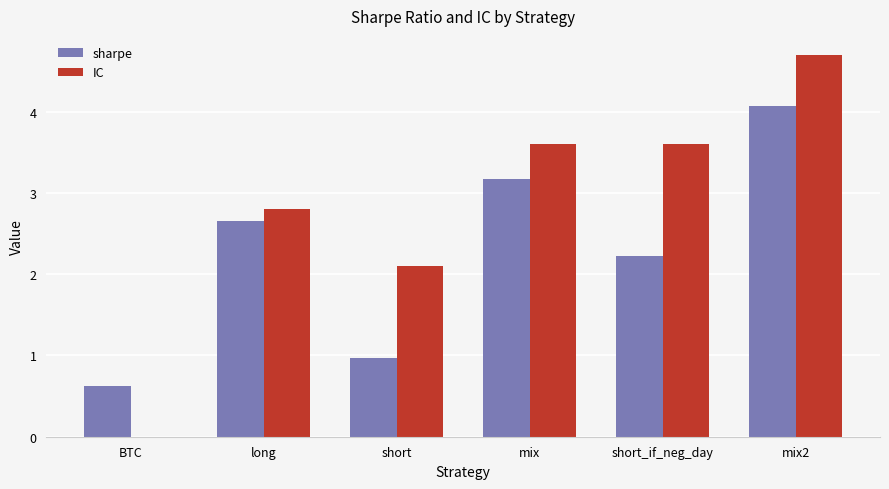

The value of sharpe at mix2 is 2.6. True or false?

False